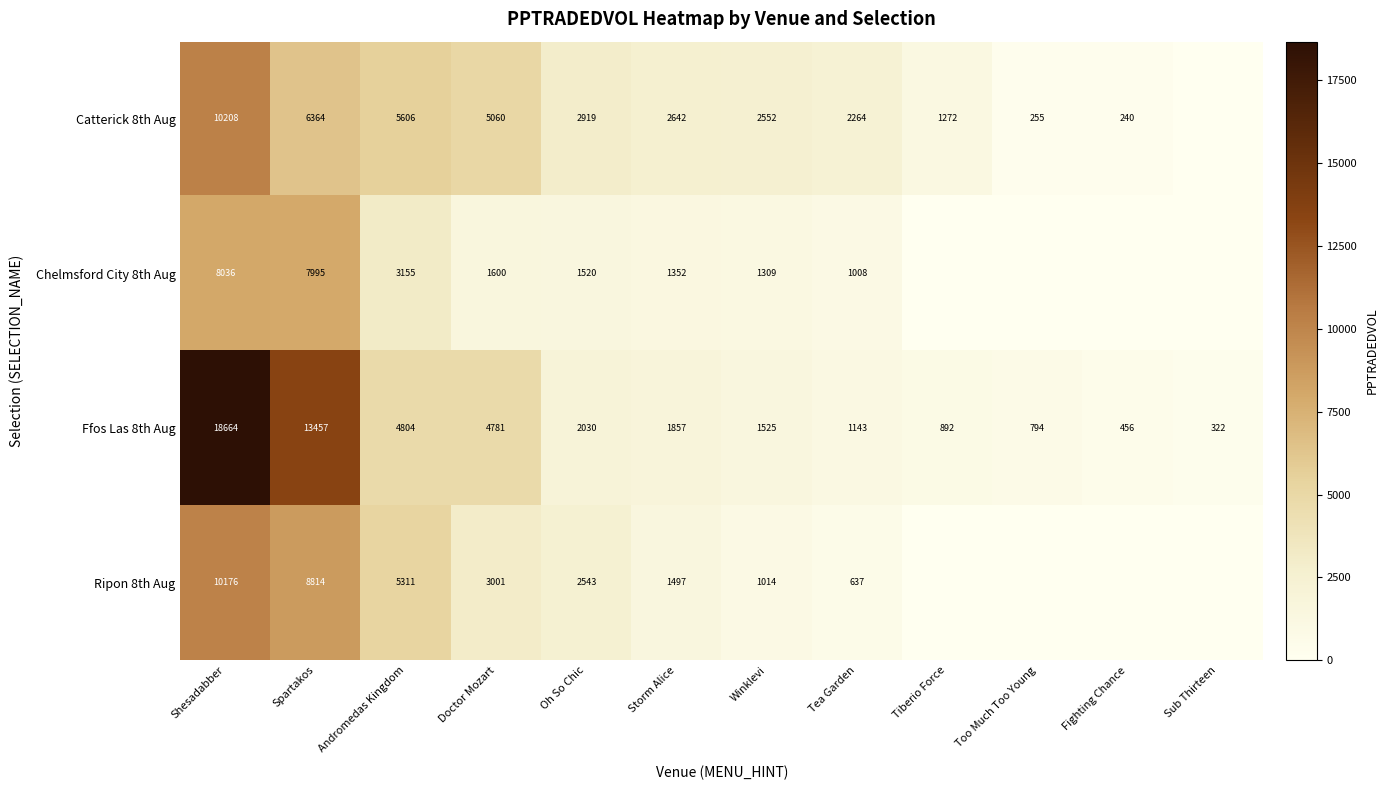

The value of Ffos Las 8th Aug at Tiberio Force is 281. True or false?

False